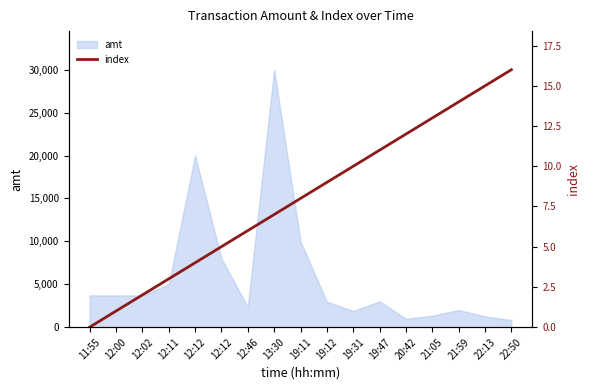

At which label does the data first exceed 8?

19:12